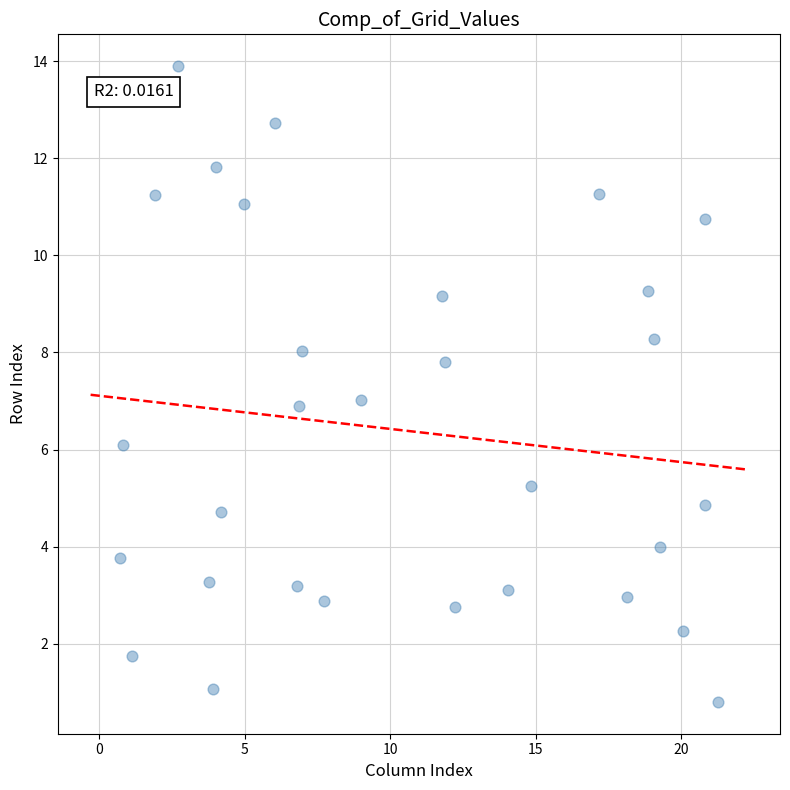

What is the range of X values (max minus min)?

20.6